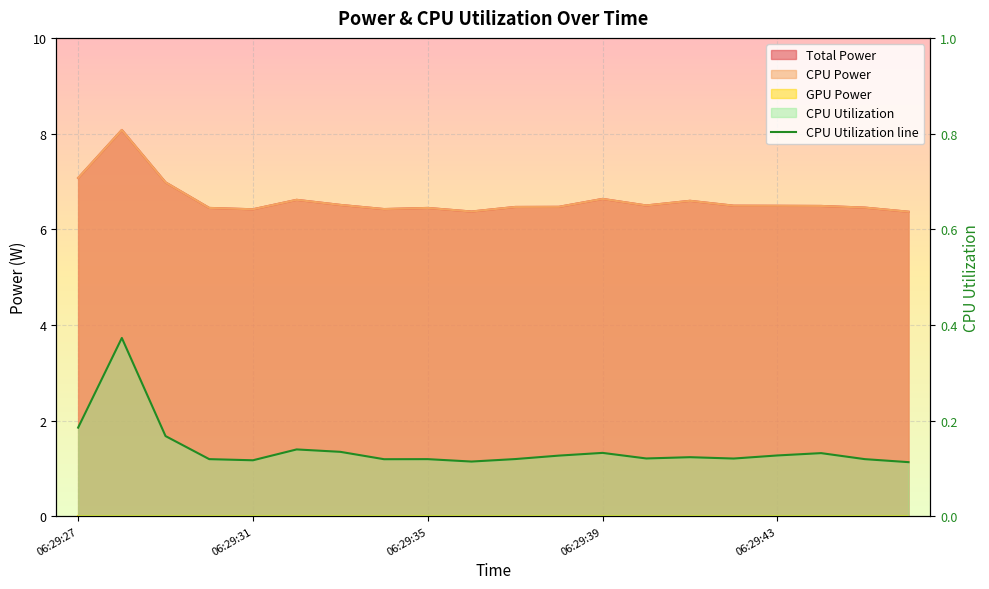

What position from the right is 13?

7